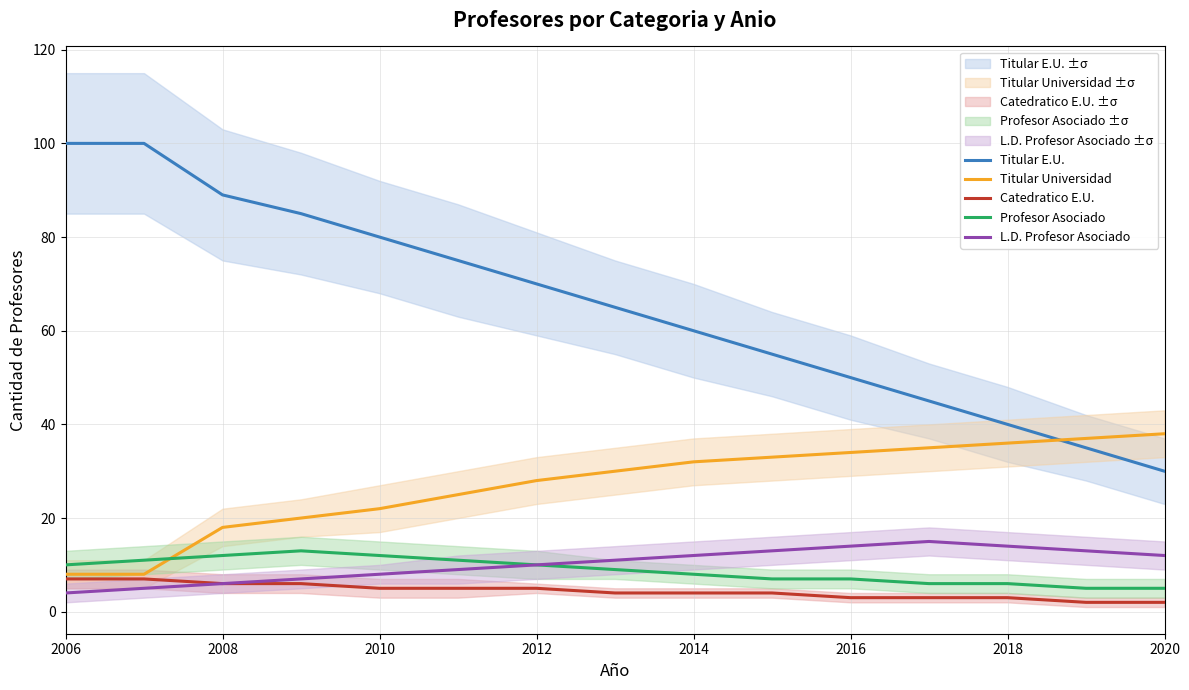

What is the sum of the L.D. Profesor Asociado values at 2018 and 2016?

28